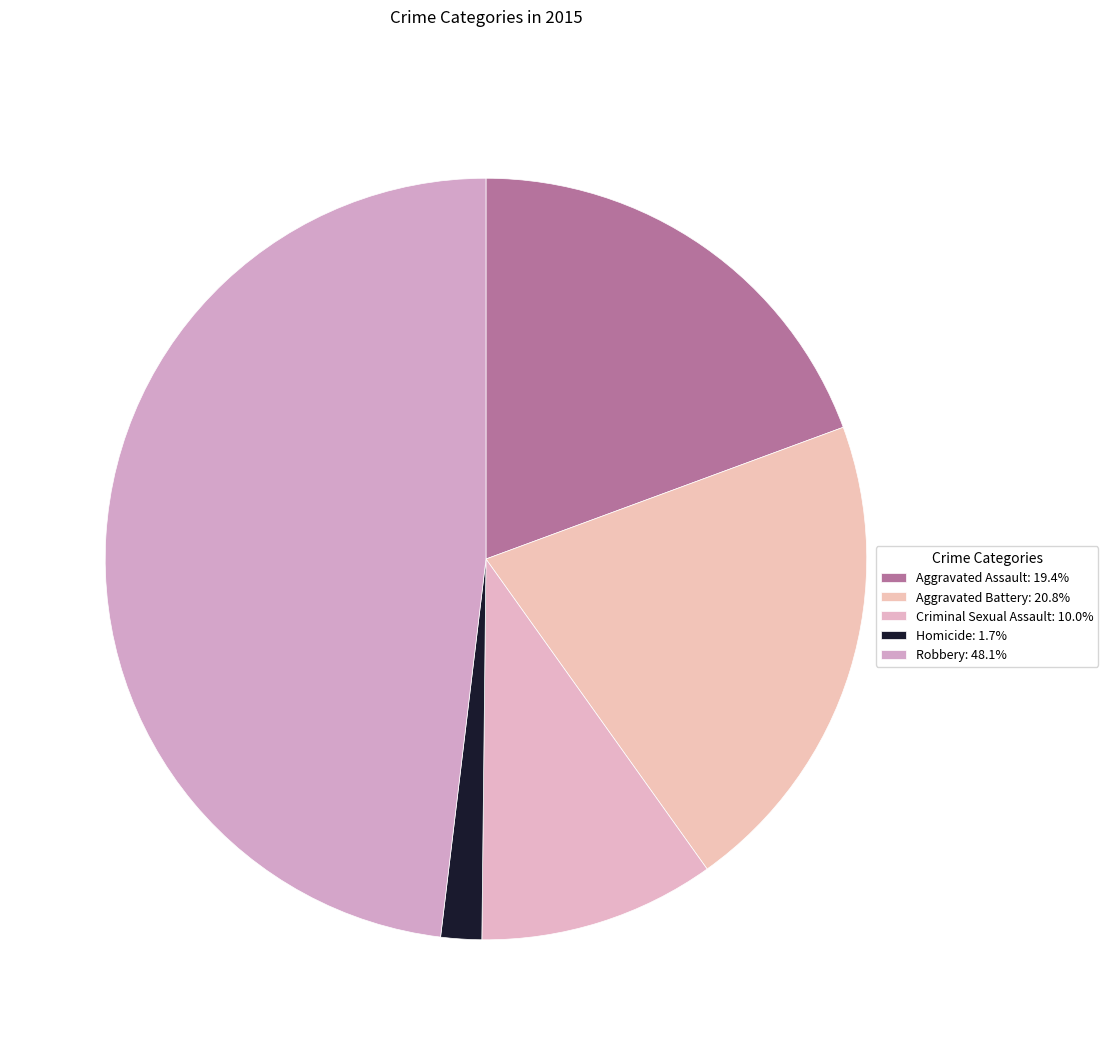

How many segments does this pie chart have?

5